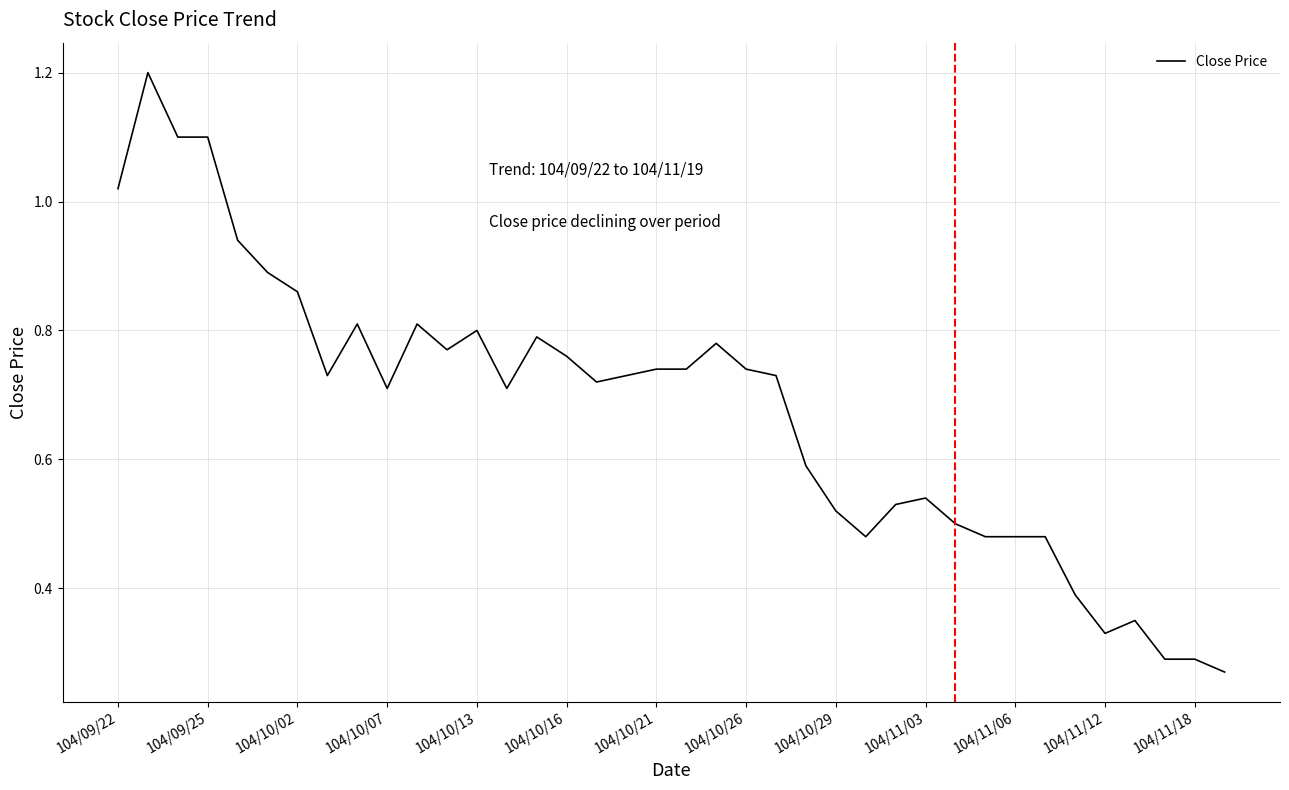

What is the greatest value displayed?

1.2